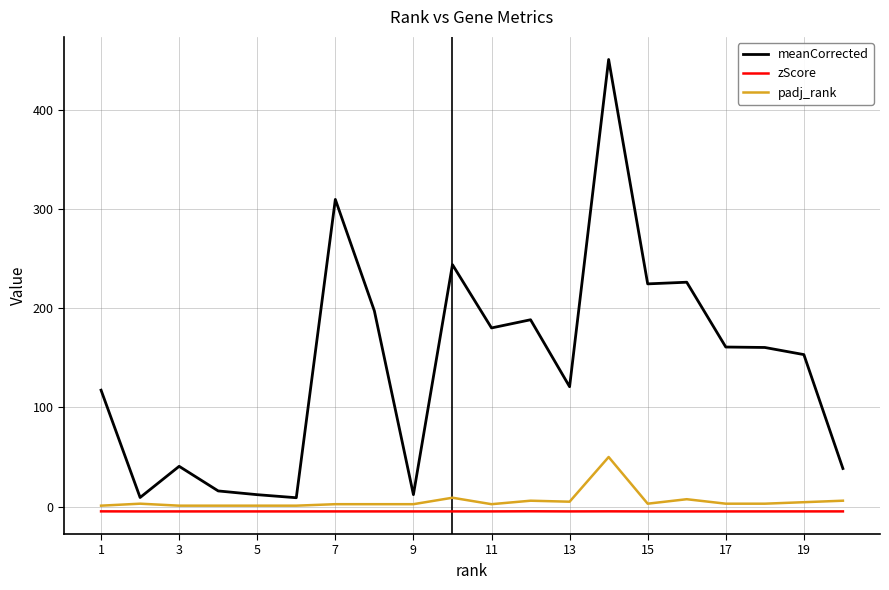

What is the maximum value shown in the chart?

450.4